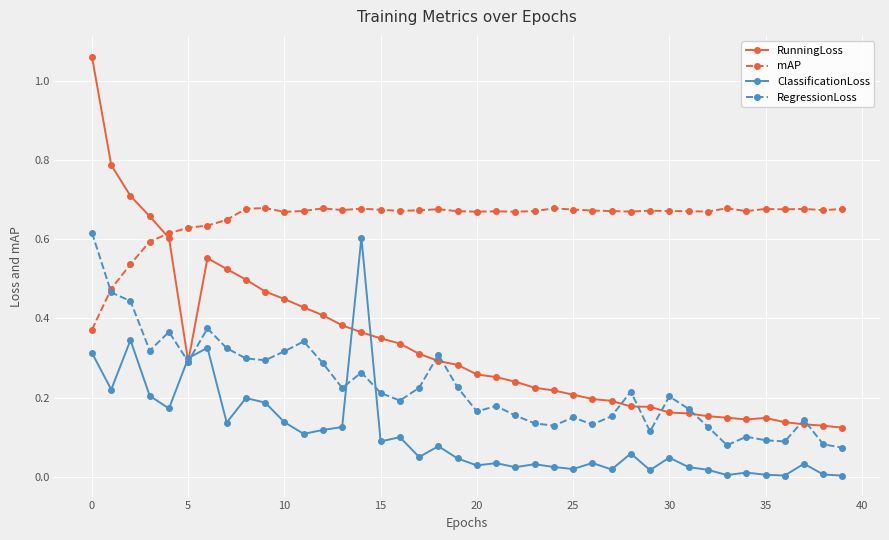

How many RegressionLoss values are between 0 and 1?

40